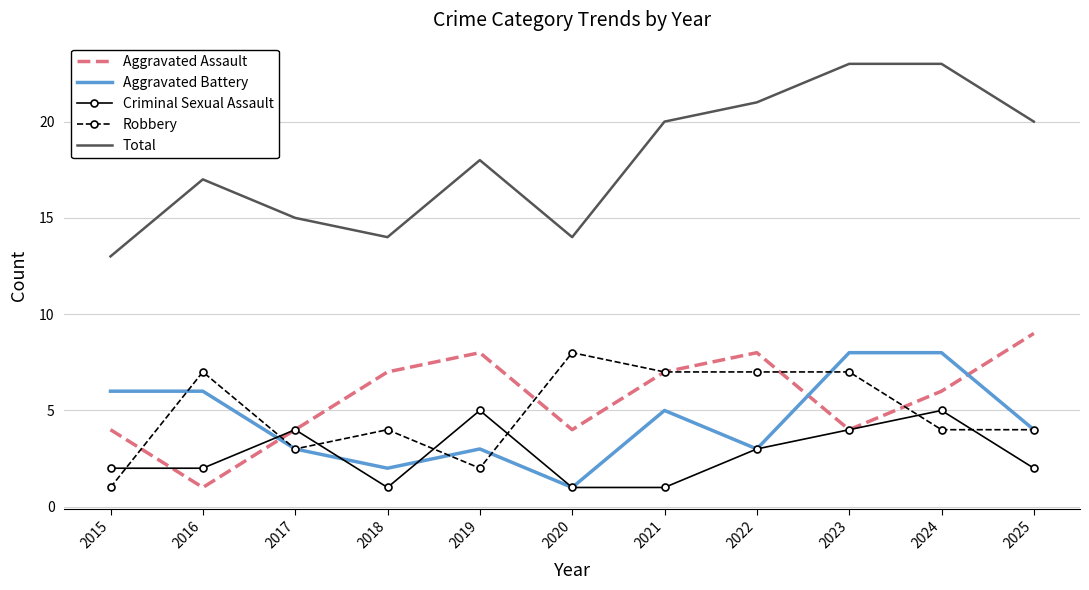

What is the smallest value displayed?

1